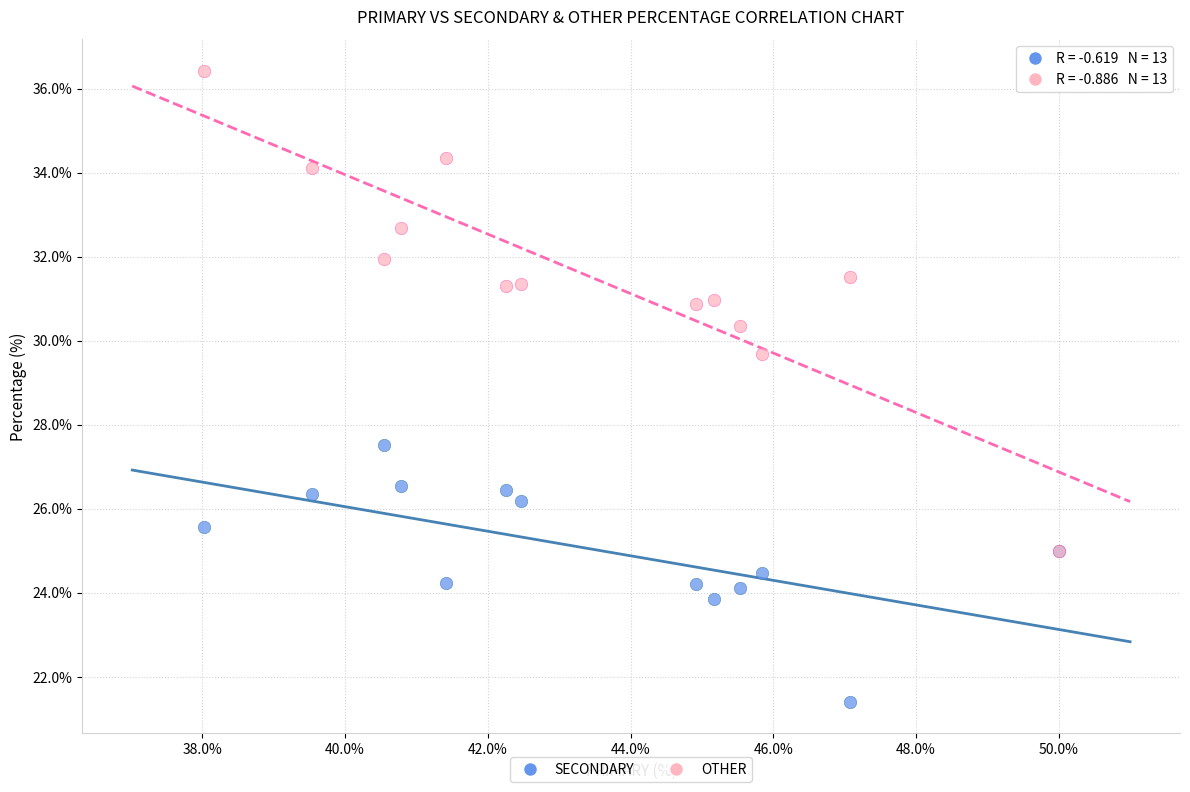

Across all series, what Y value is closest to 28?

27.5